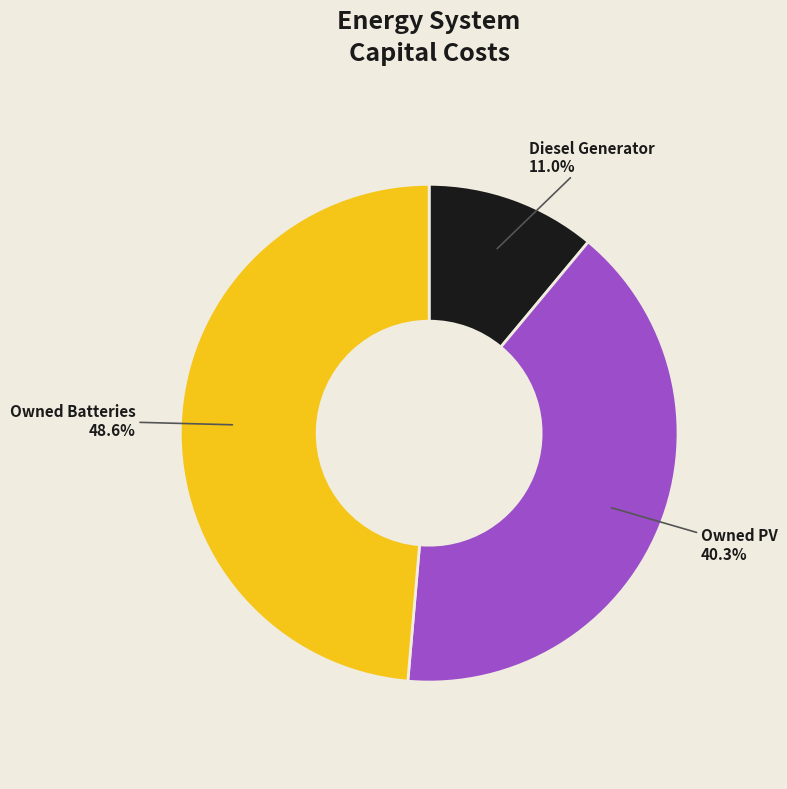

What percentage is NOT represented by Owned PV?

59.7%